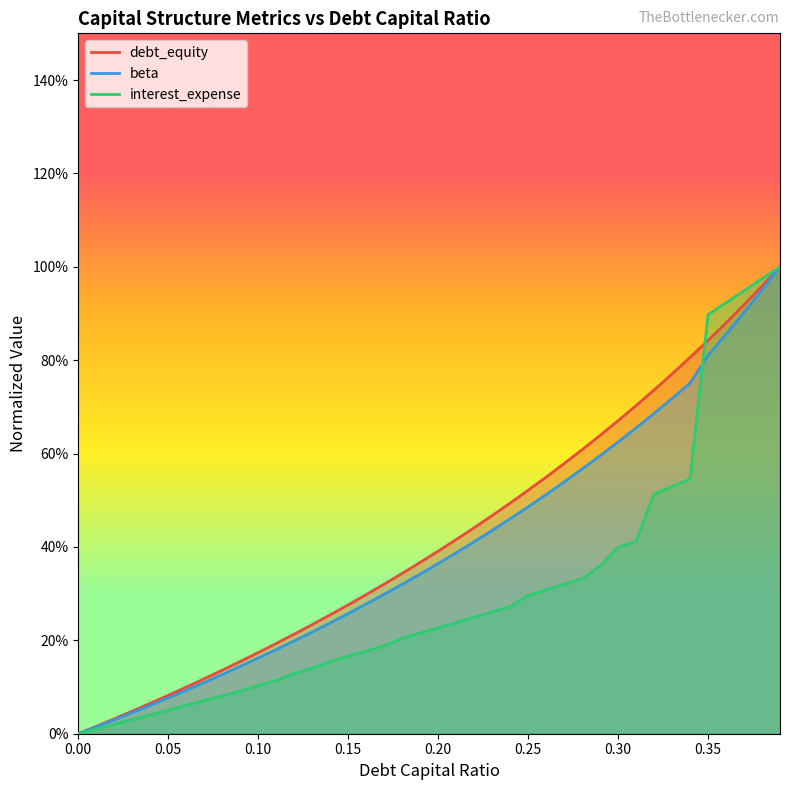

True or false: interest_expense has more than 1 interior local peaks.

False